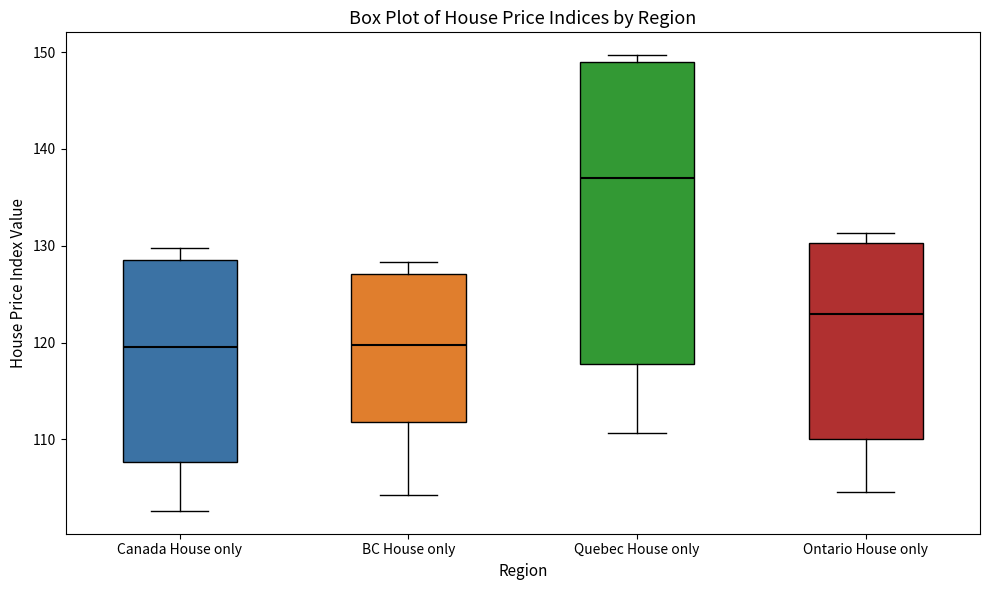

Reading left to right, transcribe this box plot: for each box, give where its median line is, the range the box spans, and where its two whiskers end, as read against the y-axis. The values are not printed on the chart, so give them approximately, as read against the axis.

Canada House only: median 120, box 108 to 129, whiskers 103 to 130
BC House only: median 120, box 112 to 127, whiskers 104 to 128
Quebec House only: median 137, box 118 to 149, whiskers 111 to 150
Ontario House only: median 123, box 110 to 130, whiskers 105 to 131